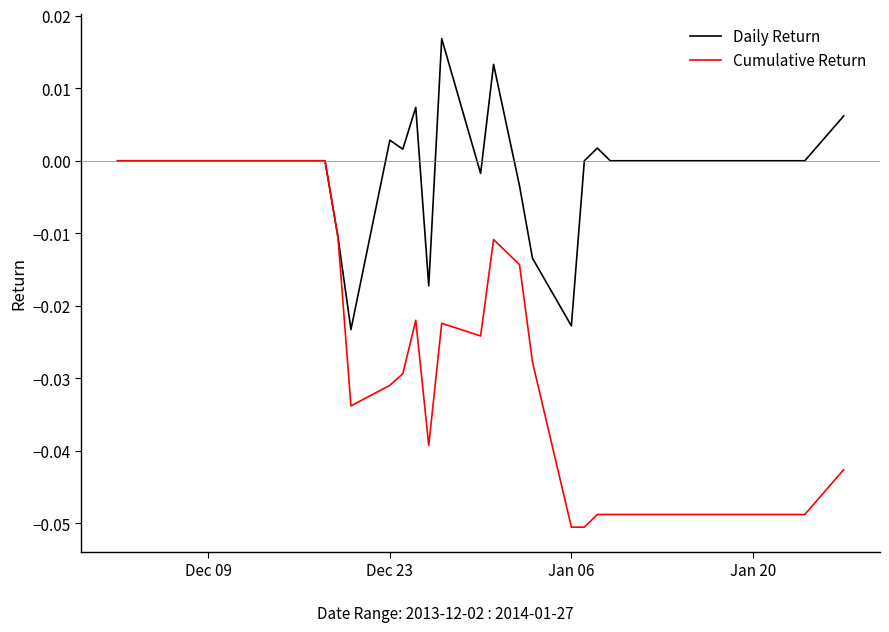

Which series has the widest spread of values?

Cumulative Return